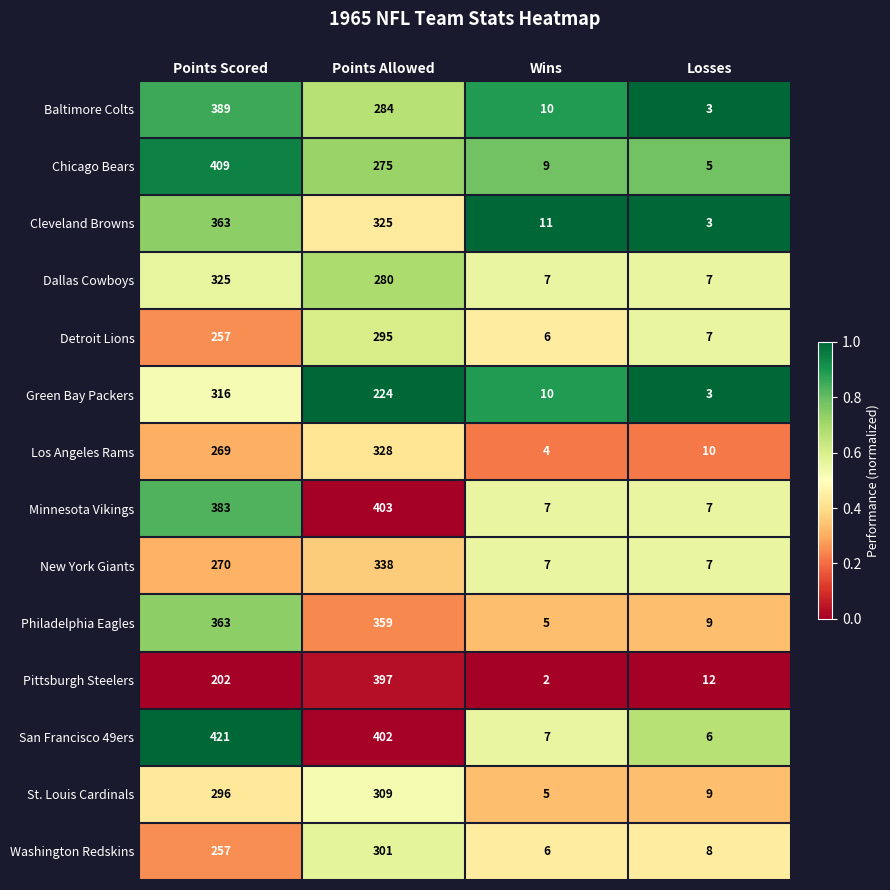

Which category has the lowest value in the St. Louis Cardinals series?

Wins